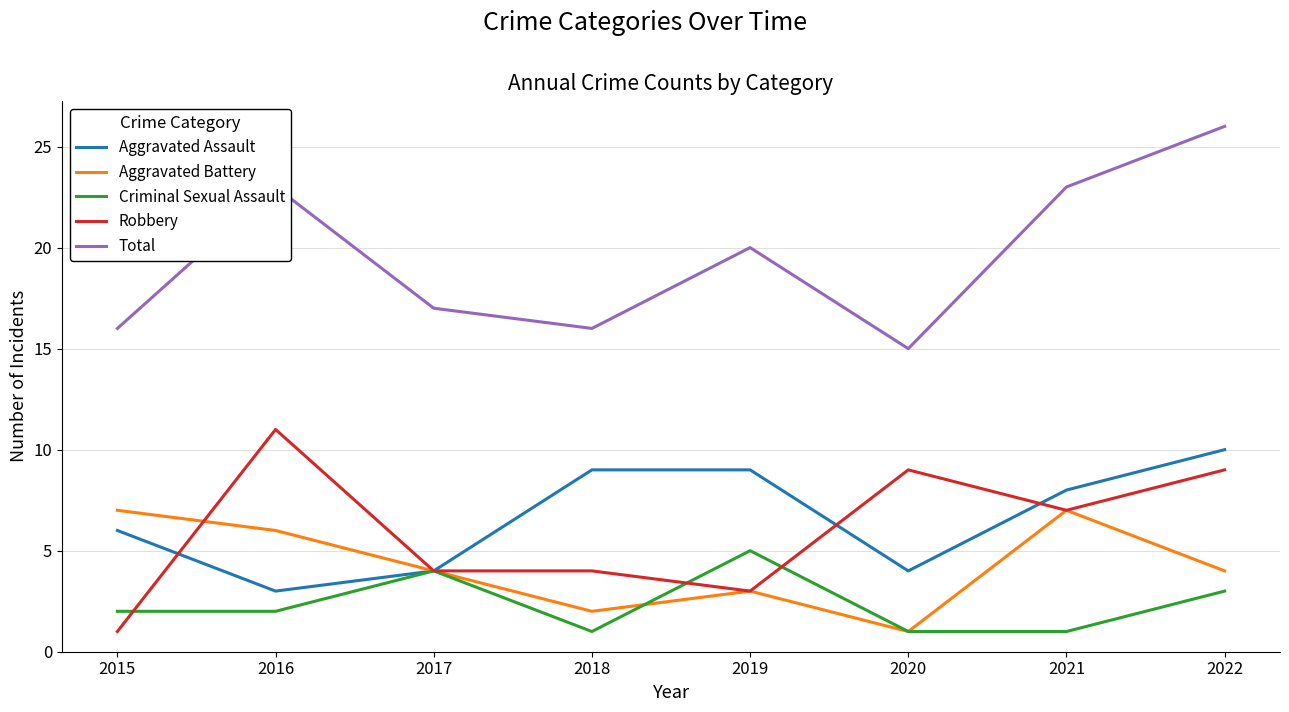

How many Robbery values are between 4 and 9?

5